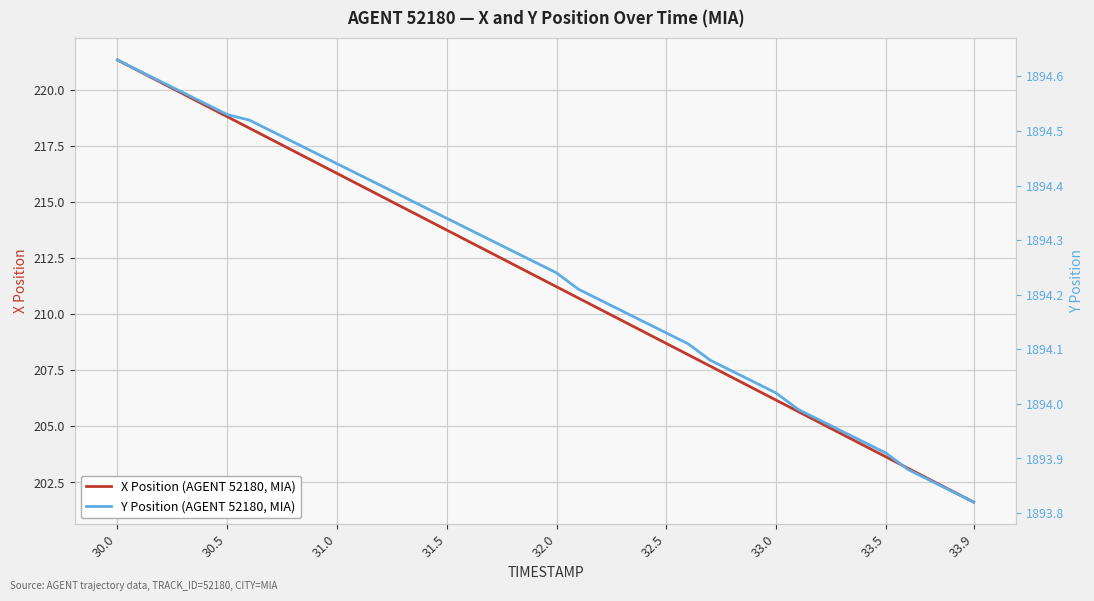

The X Position (AGENT 52180, MIA) series shows 101.8 at 31.0. True or false?

False